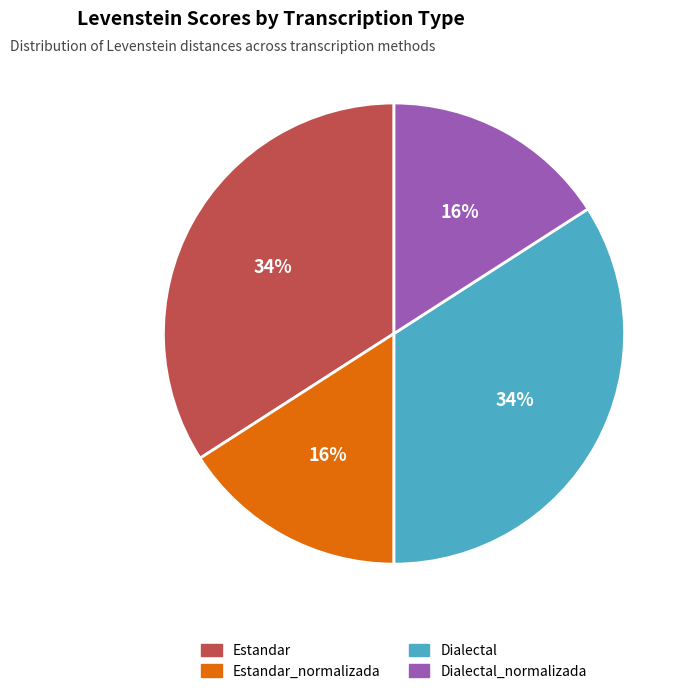

Combined, do Dialectal_normalizada and Estandar_normalizada account for over 50%?

No